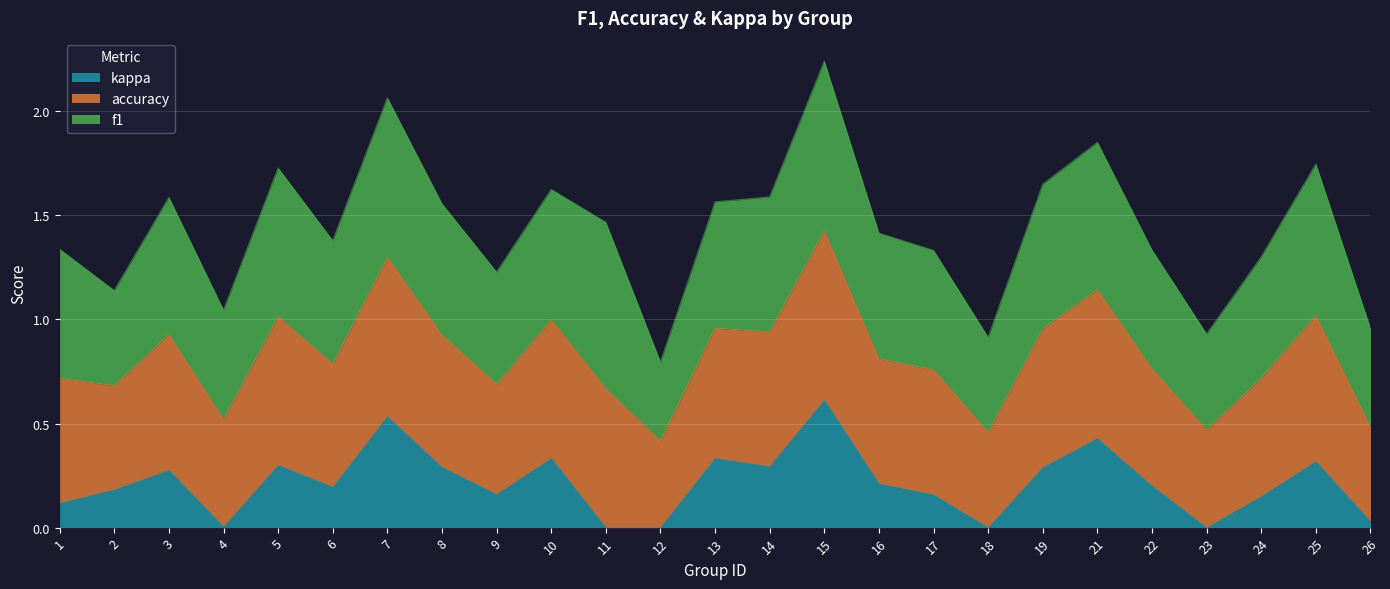

At which category does kappa reach its first local peak?

3